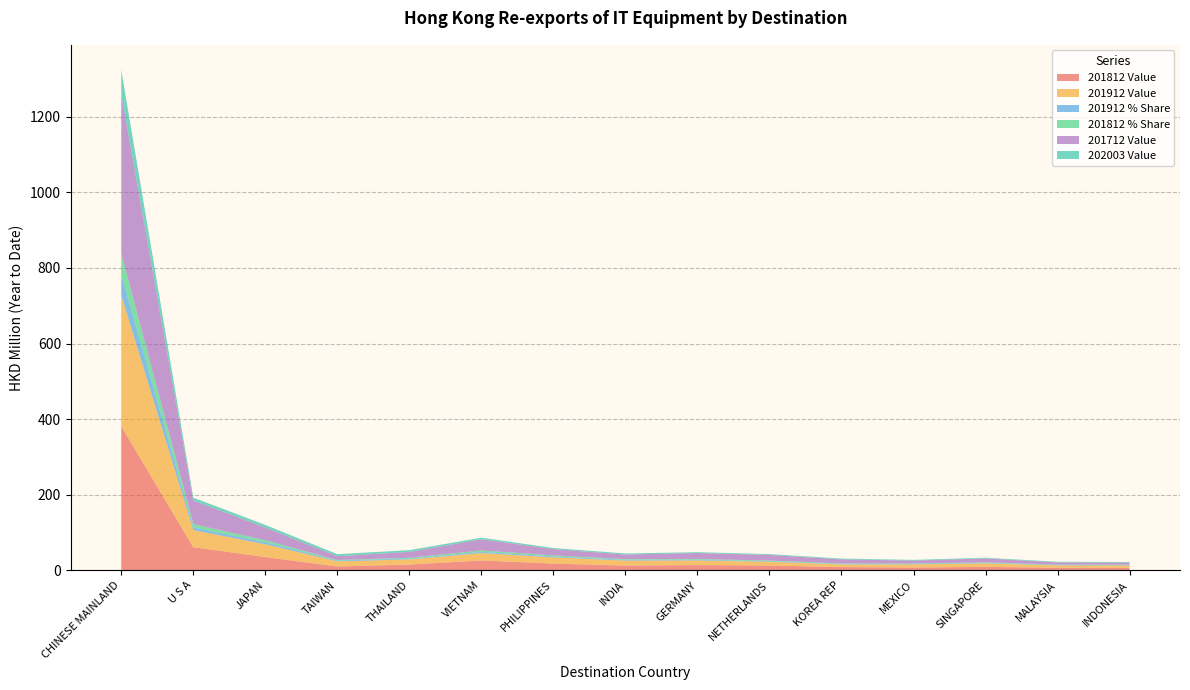

Reading left to right, what are all the values shown in this chart?

201912 Value: CHINESE MAINLAND=346.7	U S A=45.2	JAPAN=34.0	TAIWAN=13.6	THAILAND=13.5	VIETNAM=19.7	PHILIPPINES=16.4	INDIA=13.2	GERMANY=12.3	NETHERLANDS=9.7	KOREA REP=7.1	MEXICO=8.3	SINGAPORE=9.4	MALAYSIA=6.3	INDONESIA=6.4
201912 % Share: CHINESE MAINLAND=55.3	U S A=7.2	JAPAN=5.4	TAIWAN=2.2	THAILAND=2.2	VIETNAM=3.1	PHILIPPINES=2.6	INDIA=2.1	GERMANY=2.0	NETHERLANDS=1.5	KOREA REP=1.1	MEXICO=1.3	SINGAPORE=1.5	MALAYSIA=1.0	INDONESIA=1.0
201812 Value: CHINESE MAINLAND=381.1	U S A=60.9	JAPAN=34.7	TAIWAN=9.8	THAILAND=15.0	VIETNAM=25.7	PHILIPPINES=17.5	INDIA=12.2	GERMANY=13.6	NETHERLANDS=12.5	KOREA REP=8.3	MEXICO=7.2	SINGAPORE=8.7	MALAYSIA=6.5	INDONESIA=6.2
201812 % Share: CHINESE MAINLAND=55.5	U S A=8.9	JAPAN=5.1	TAIWAN=1.4	THAILAND=2.2	VIETNAM=3.8	PHILIPPINES=2.5	INDIA=1.8	GERMANY=2.0	NETHERLANDS=1.8	KOREA REP=1.2	MEXICO=1.0	SINGAPORE=1.3	MALAYSIA=0.9	INDONESIA=0.9
201712 Value: CHINESE MAINLAND=422.6	U S A=62.3	JAPAN=33.6	TAIWAN=10.0	THAILAND=15.5	VIETNAM=29.5	PHILIPPINES=16.8	INDIA=12.1	GERMANY=15.7	NETHERLANDS=14.9	KOREA REP=11.0	MEXICO=7.6	SINGAPORE=10.3	MALAYSIA=6.0	INDONESIA=5.6
202003 Value: CHINESE MAINLAND=63.1	U S A=7.6	JAPAN=7.0	TAIWAN=5.4	THAILAND=4.7	VIETNAM=4.2	PHILIPPINES=2.9	INDIA=2.8	GERMANY=2.2	NETHERLANDS=2.1	KOREA REP=2.1	MEXICO=1.9	SINGAPORE=1.8	MALAYSIA=1.6	INDONESIA=1.6